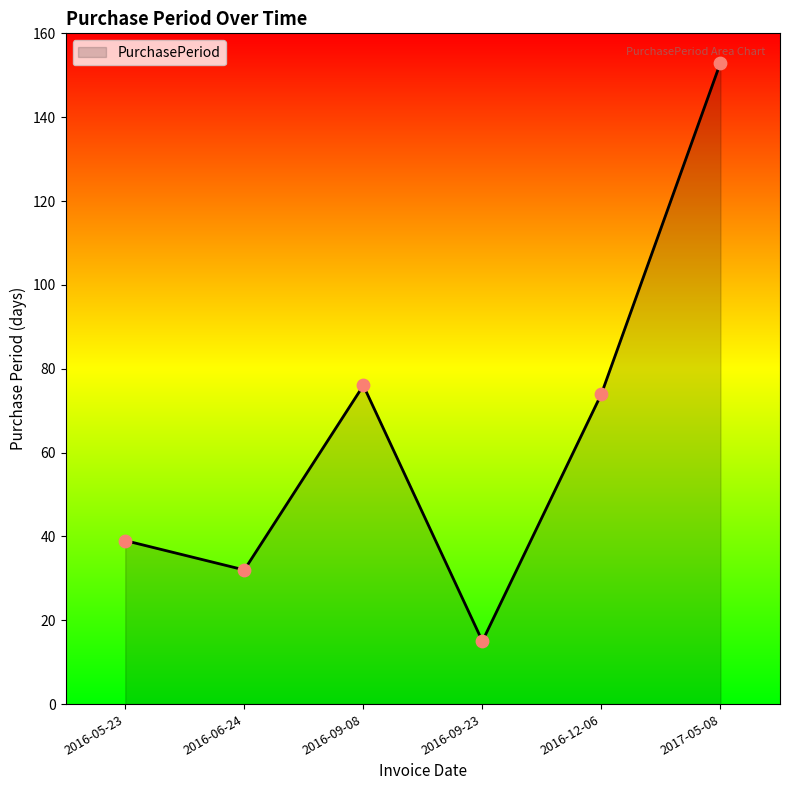

What is the change in value from 2016-05-23 to 2016-09-23?

-24